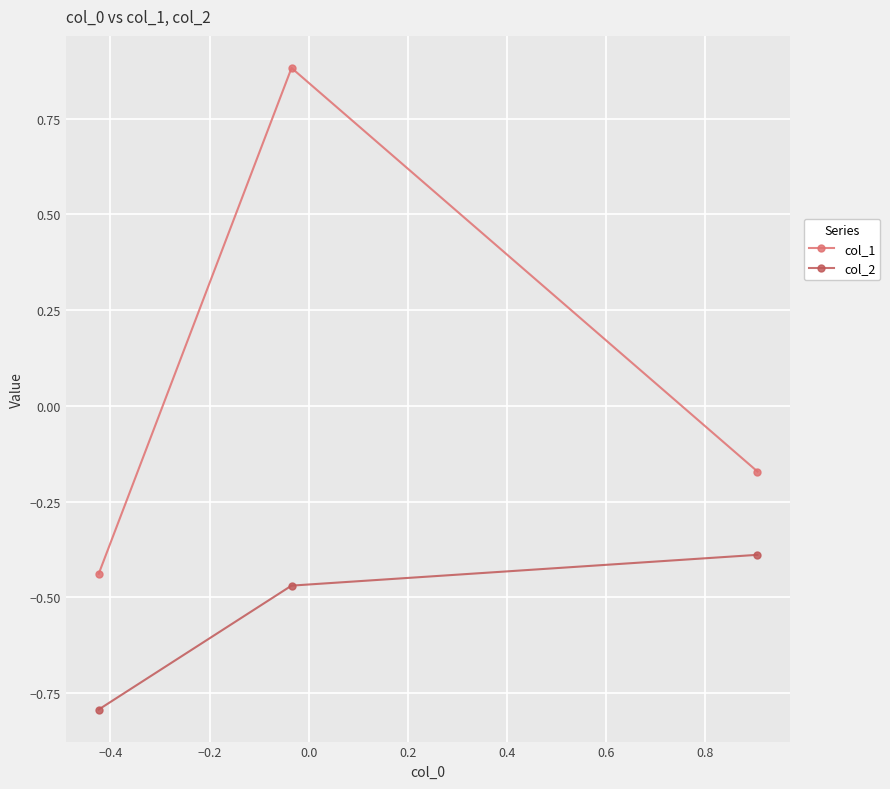

Which series has the largest range (max minus min)?

col_1